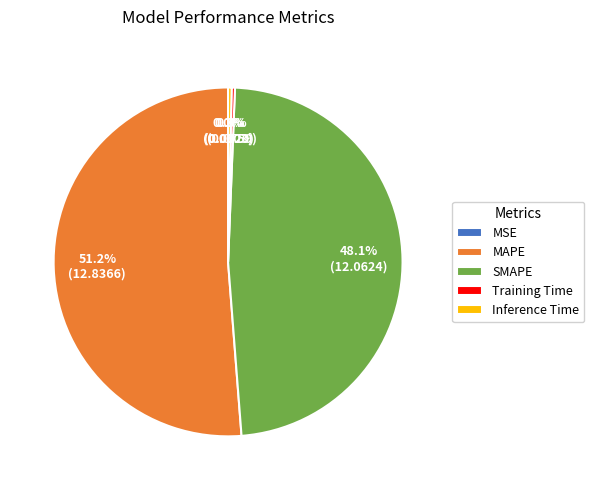

What percentage do Training Time and SMAPE together represent?

48.4%